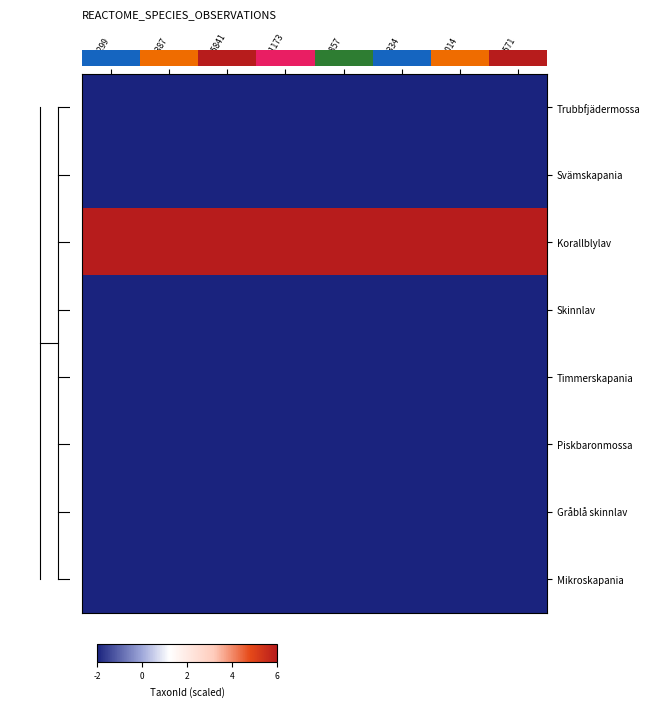

What is the difference between the highest and lowest values at 453857?

14.5